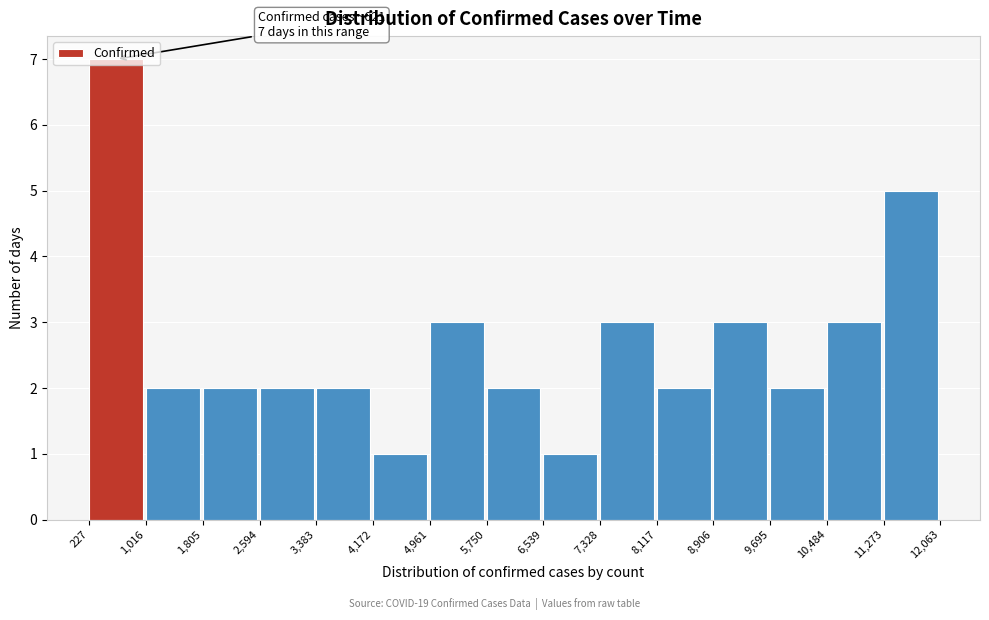

Which range on the x-axis has the tallest bar?

227 to 1,016